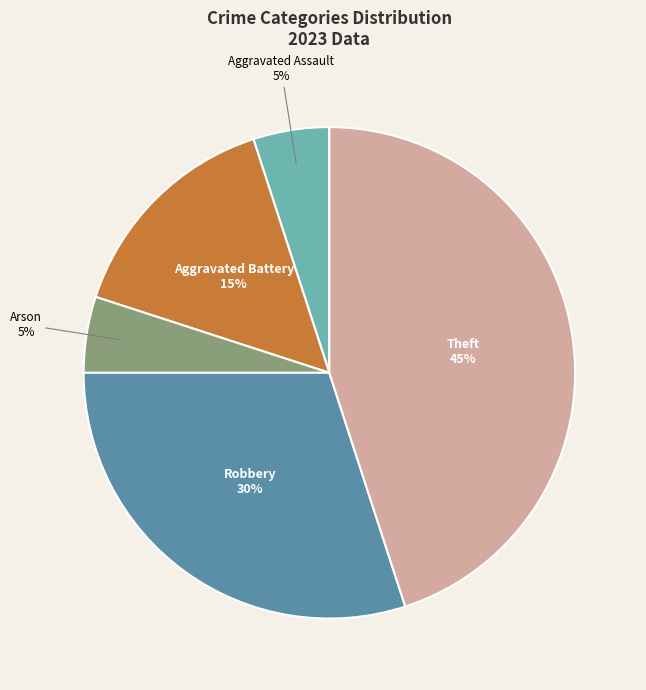

What is the largest slice in the pie chart?

Theft